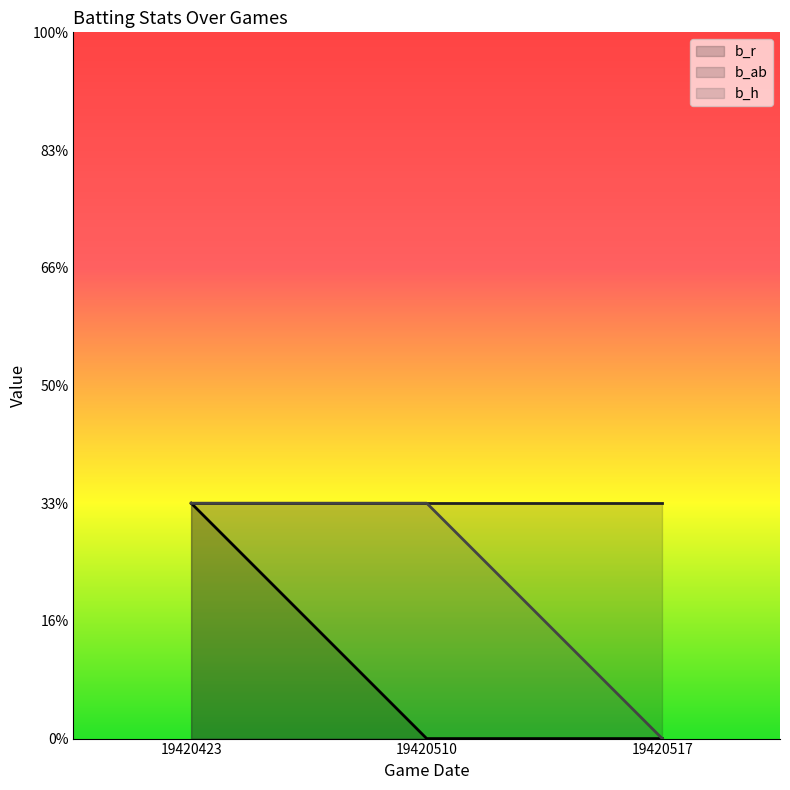

Is it true that b_r equals 0 at 19420510?

True